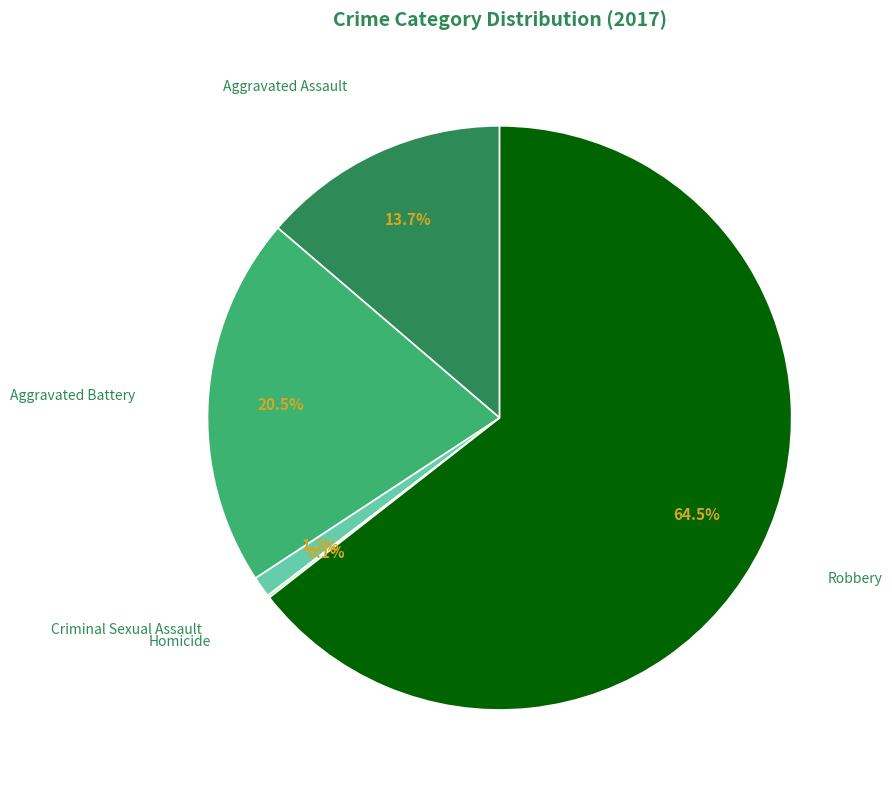

To the nearest percent, what is the difference between the Aggravated Battery and Aggravated Assault slice percentages?

7%